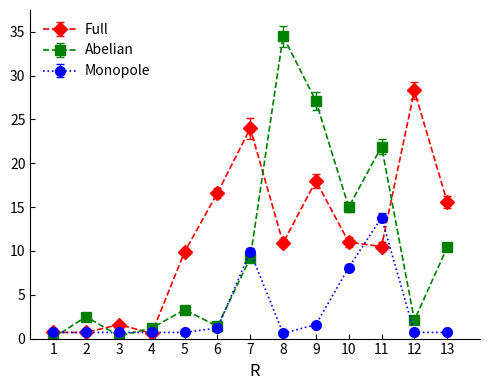

Is the value of Monopole at 10 greater than the value of Full at 5?

No